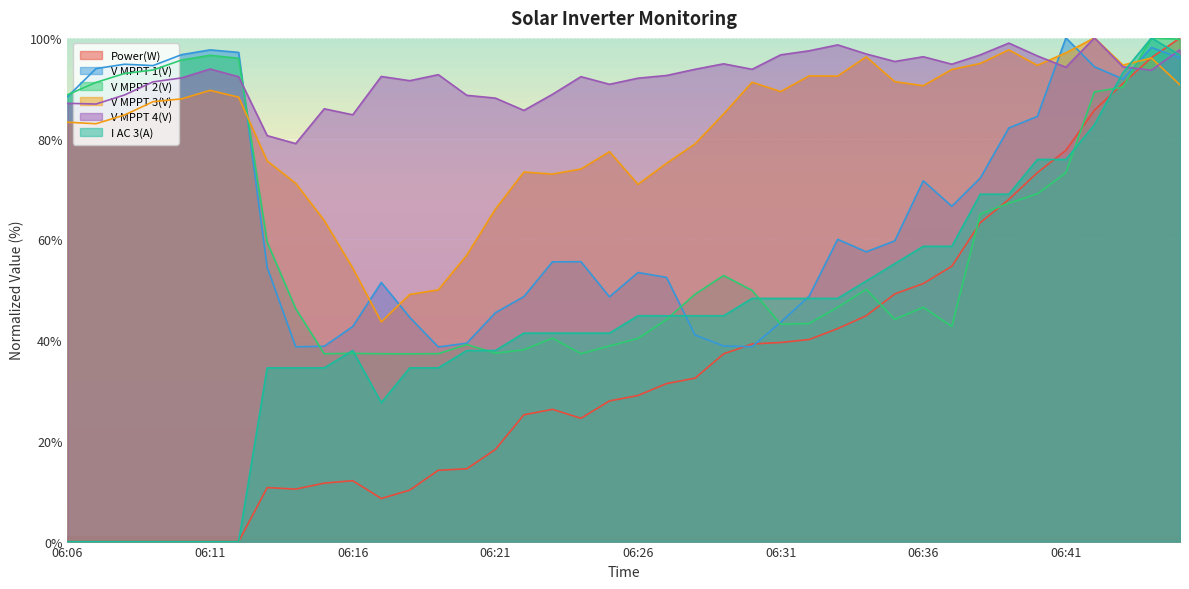

True or false: V MPPT 3(V) and I AC 3(A) intersect in this chart.

True